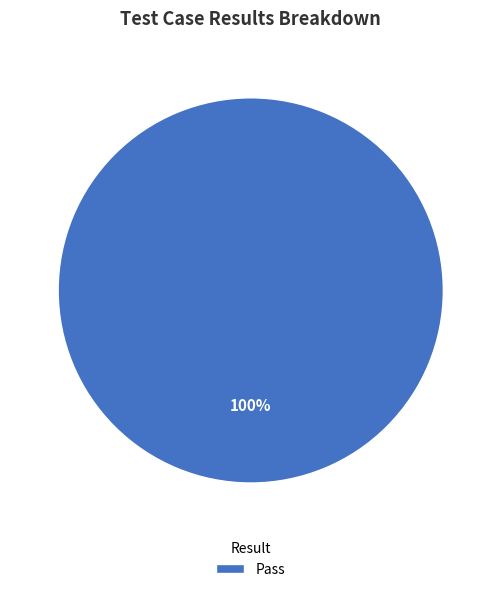

Count the number of slices in the pie.

1